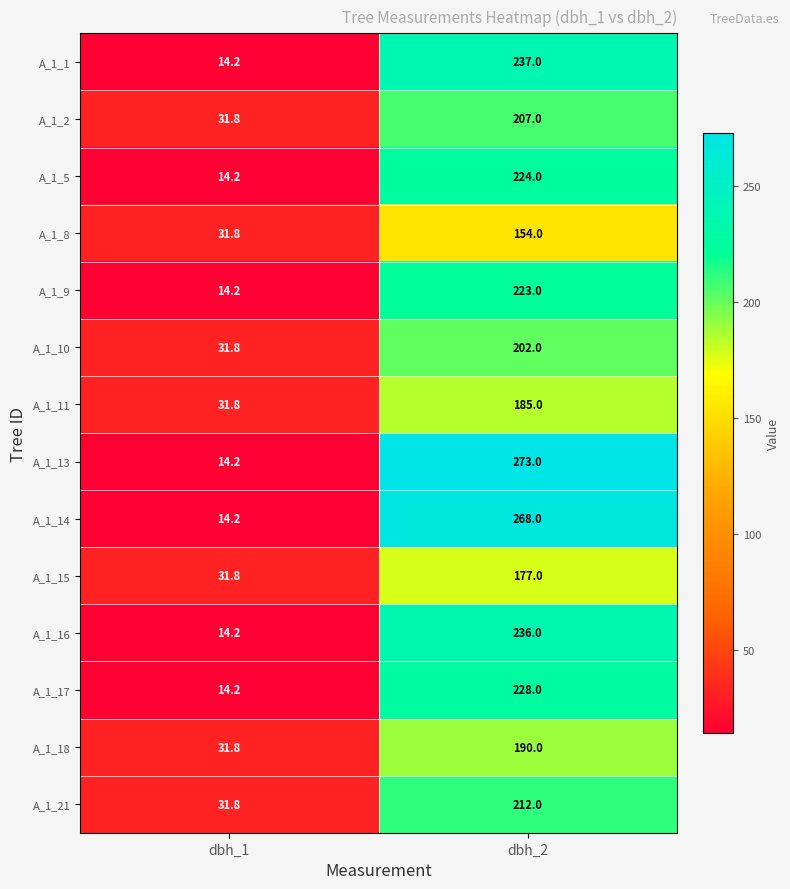

Reading left to right, transcribe all the data shown in this chart.

A_1_1: 14.2	237.0
A_1_2: 31.8	207.0
A_1_5: 14.2	224.0
A_1_8: 31.8	154.0
A_1_9: 14.2	223.0
A_1_10: 31.8	202.0
A_1_11: 31.8	185.0
A_1_13: 14.2	273.0
A_1_14: 14.2	268.0
A_1_15: 31.8	177.0
A_1_16: 14.2	236.0
A_1_17: 14.2	228.0
A_1_18: 31.8	190.0
A_1_21: 31.8	212.0